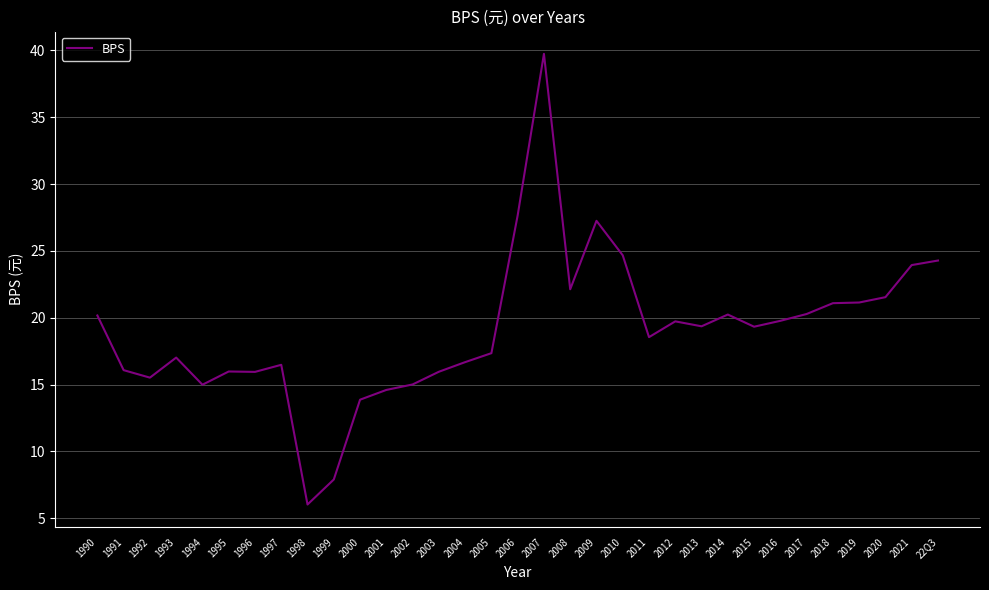

What is the difference between the maximum and minimum values?

33.7